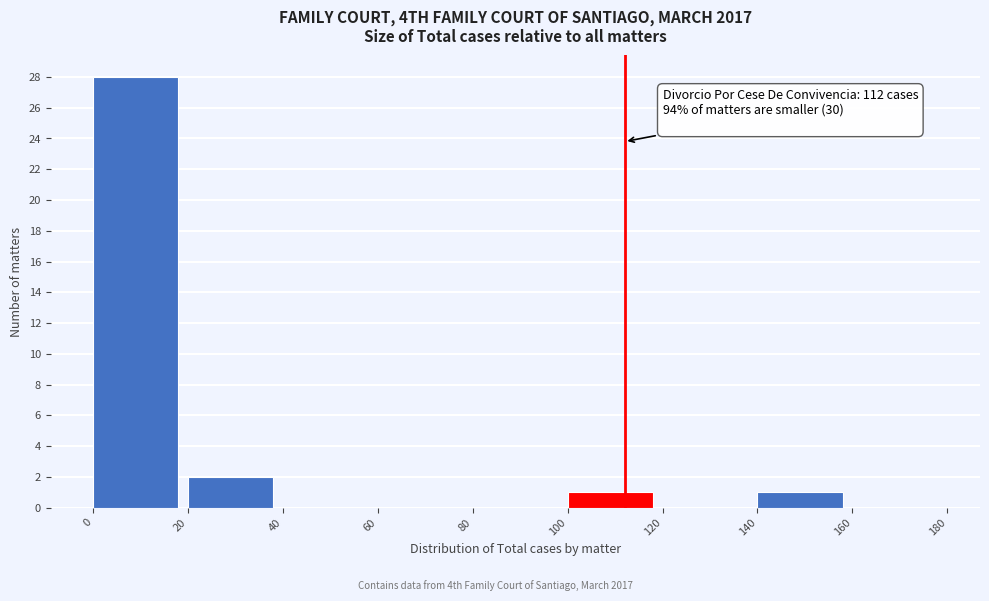

Over which range of the x-axis is the bar tallest?

0 to 20